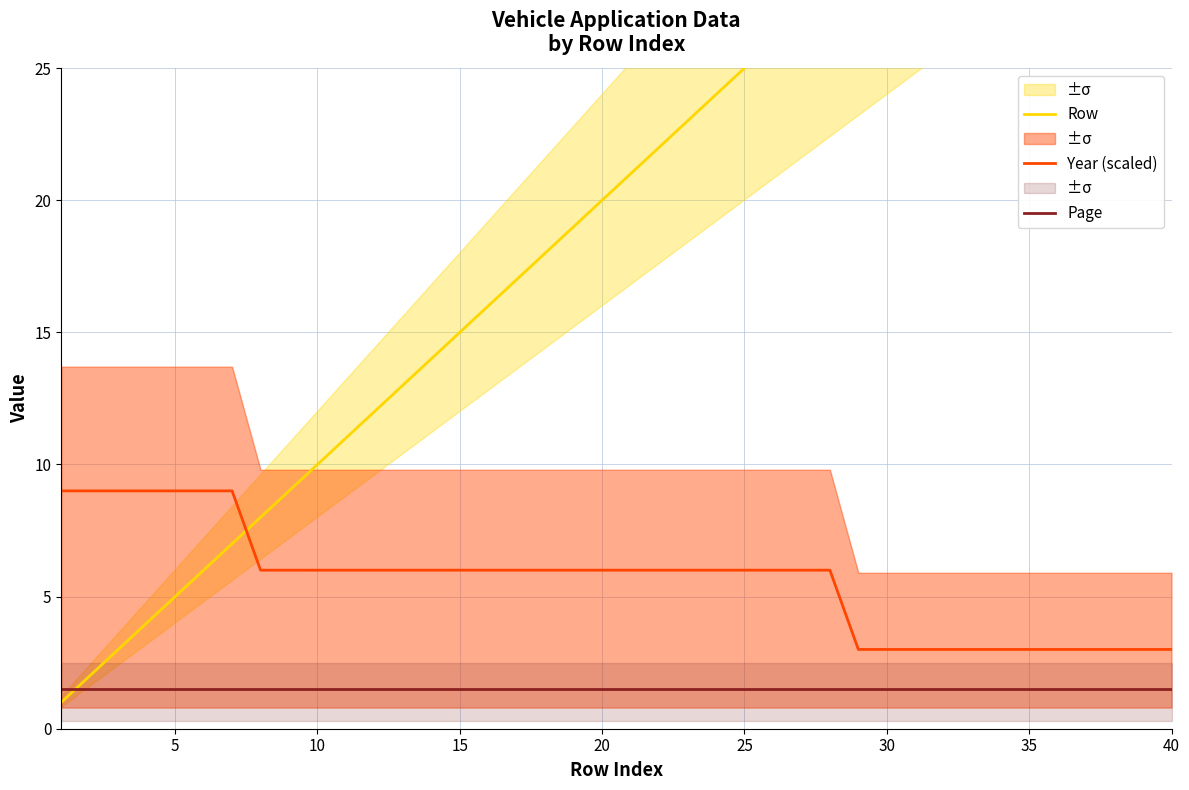

At 36, list the series in order from largest to smallest.

Row, Year (scaled), Page